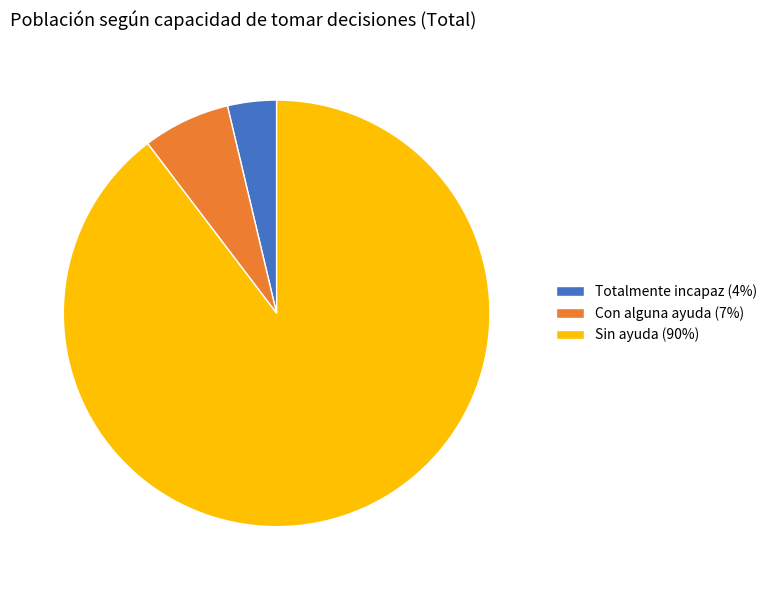

Which category has the biggest portion of the pie?

Sin ayuda